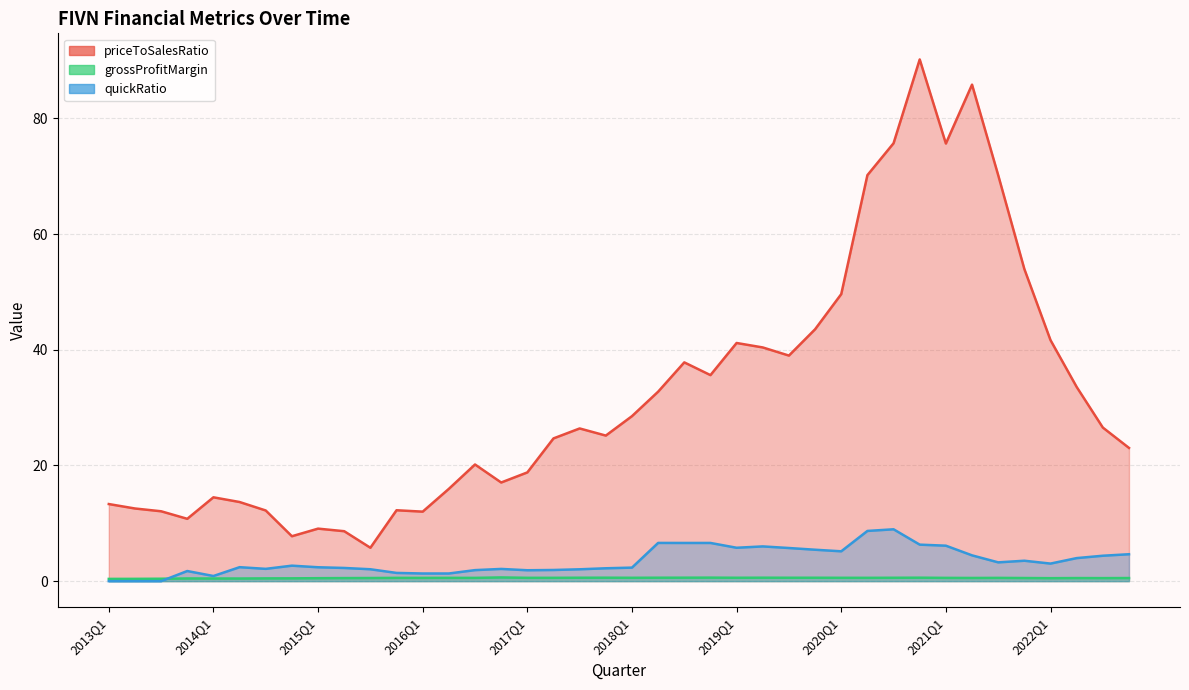

The value of priceToSalesRatio at 2017Q3 is 26.4. True or false?

True